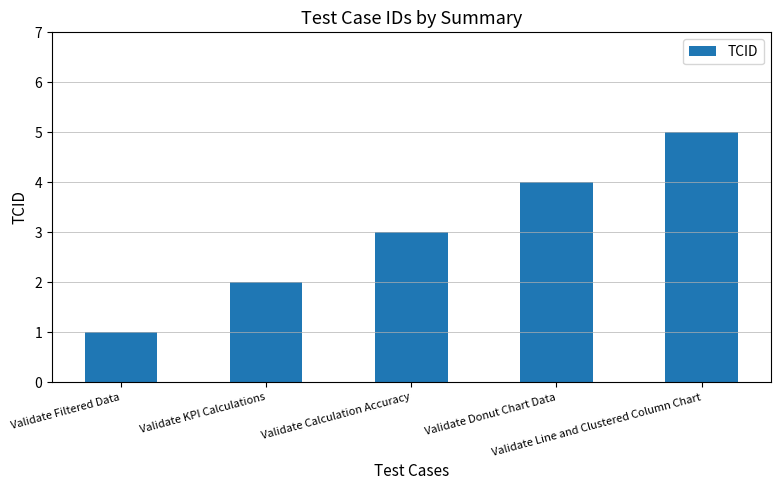

What is the greatest value displayed?

5